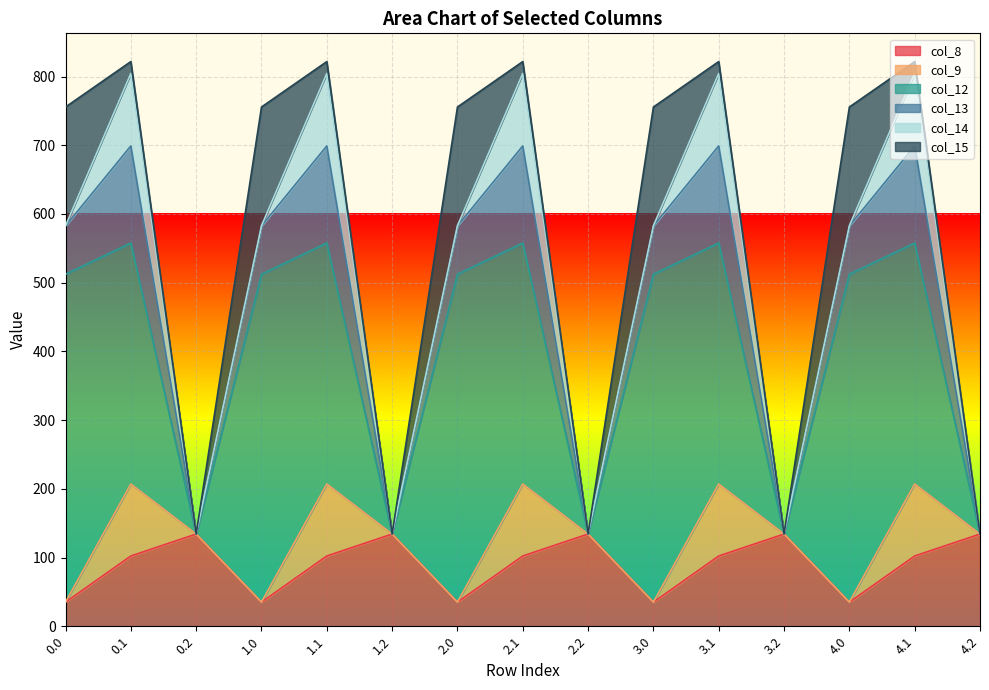

True or false: col_15 and col_12 intersect in this chart.

False